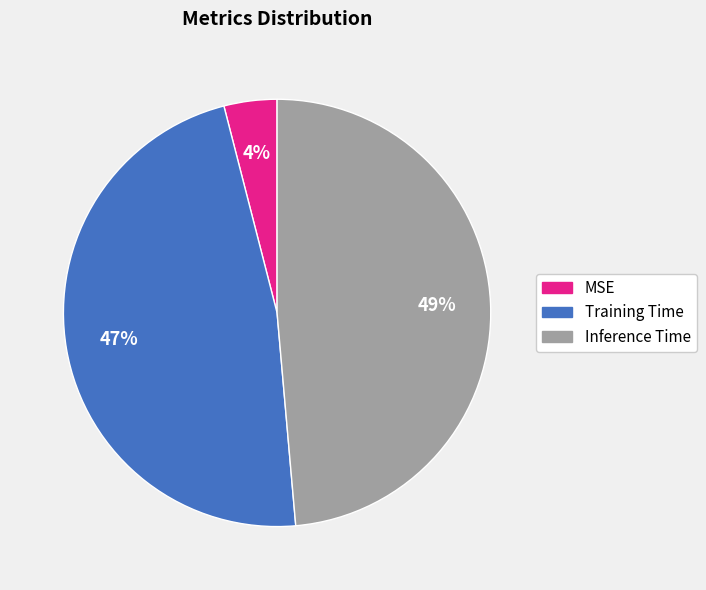

How many segments does this pie chart have?

3